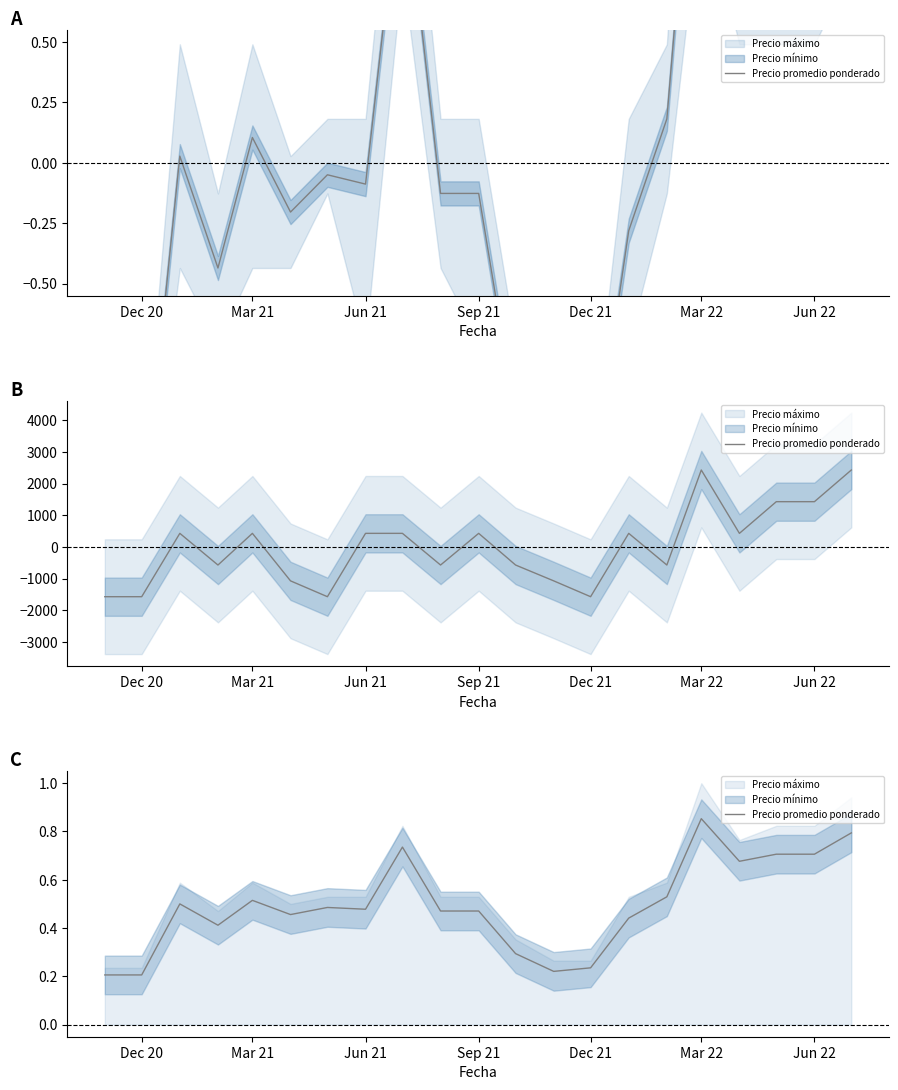

Is it true that the value at Sep 21 is 0.1?

False